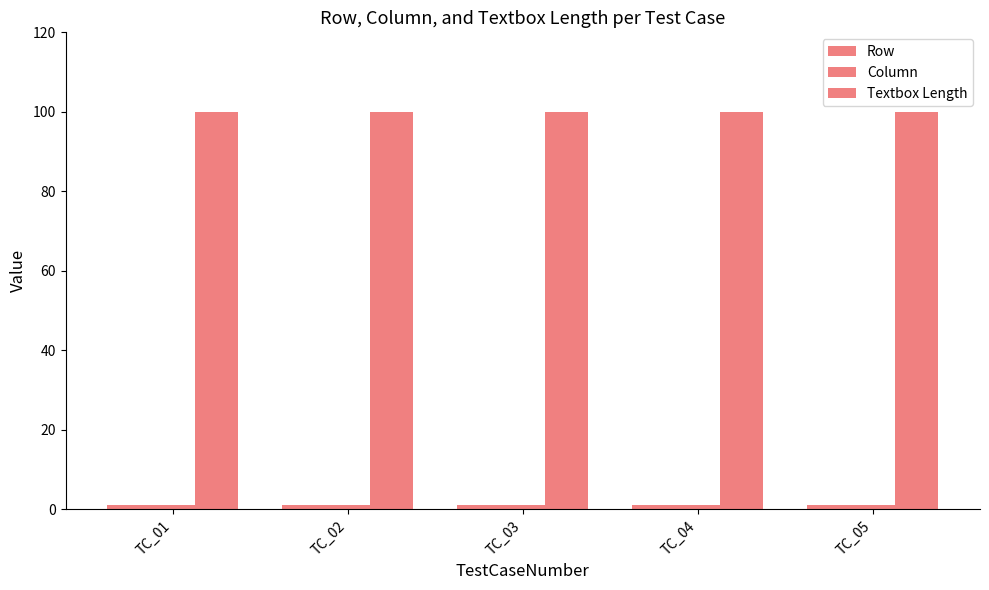

What is the difference between the highest and lowest values at TC_04?

99